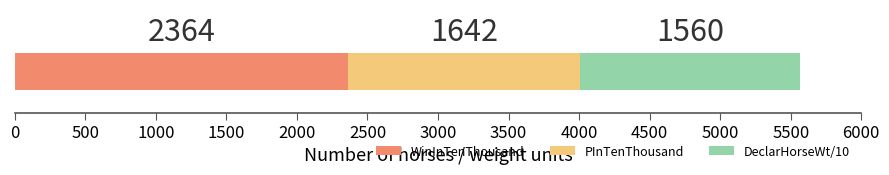

What is the highest value of the WinInTenThousand series?

2364